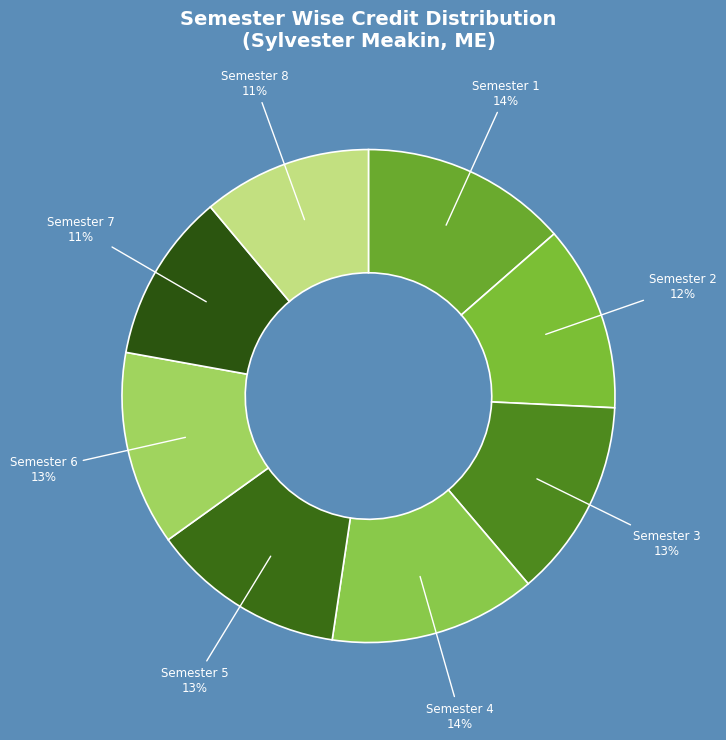

To the nearest percent, what is the combined percentage of Semester 3 and Semester 8?

24%